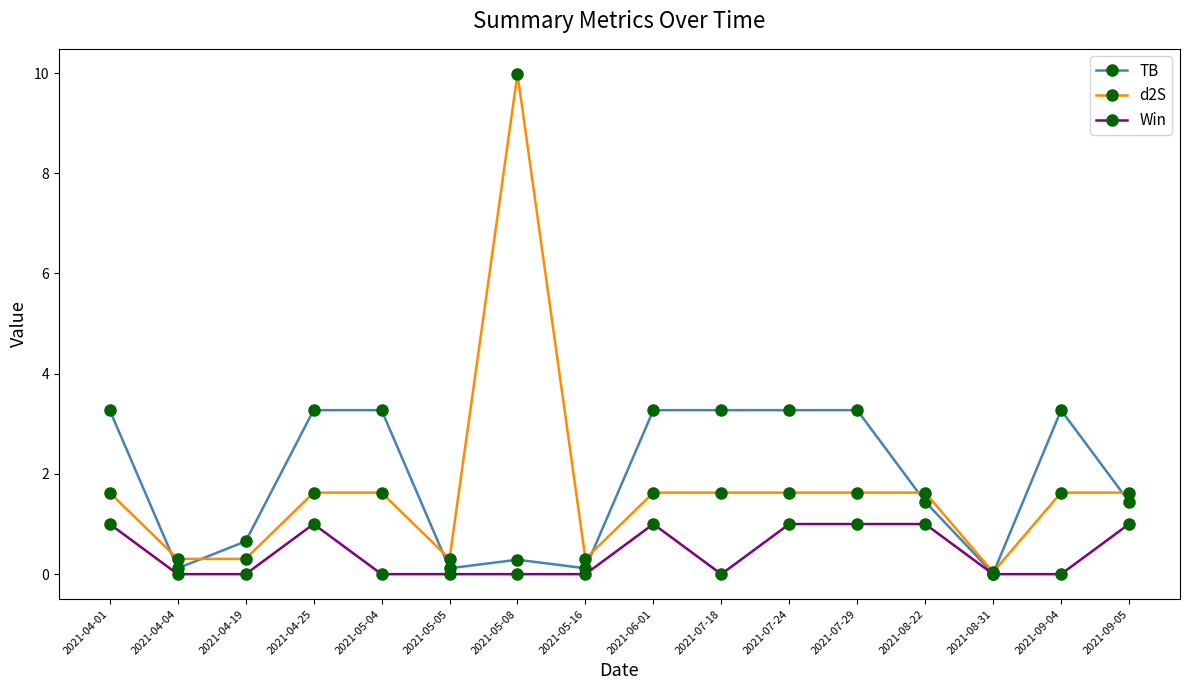

What is the label of the 3rd point from the left?

2021-04-19